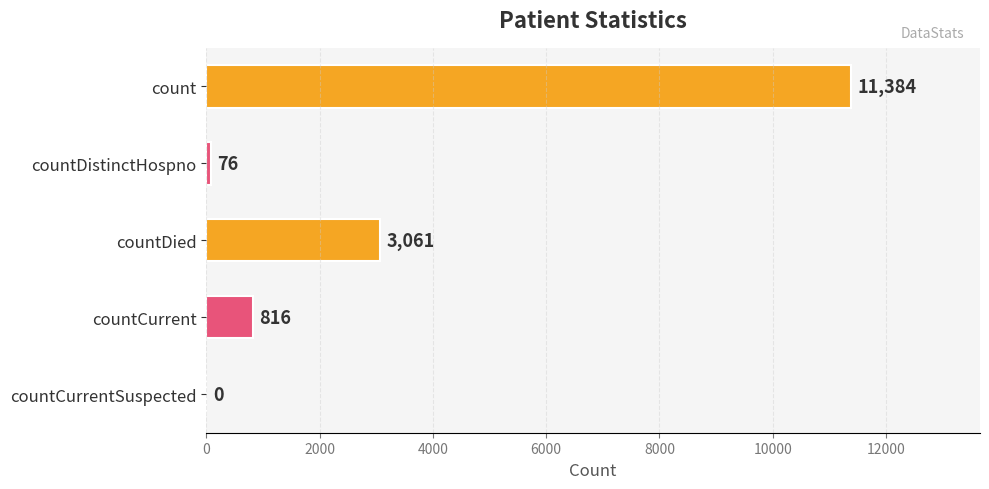

What is the change in value from countDistinctHospno to countCurrentSuspected?

-76